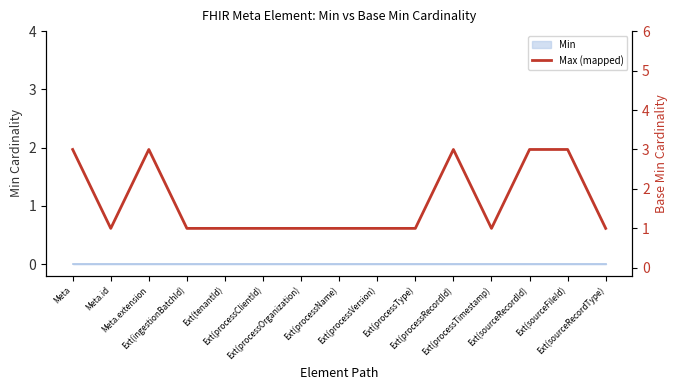

What is the approximate value at Ext(processOrganization)?

1